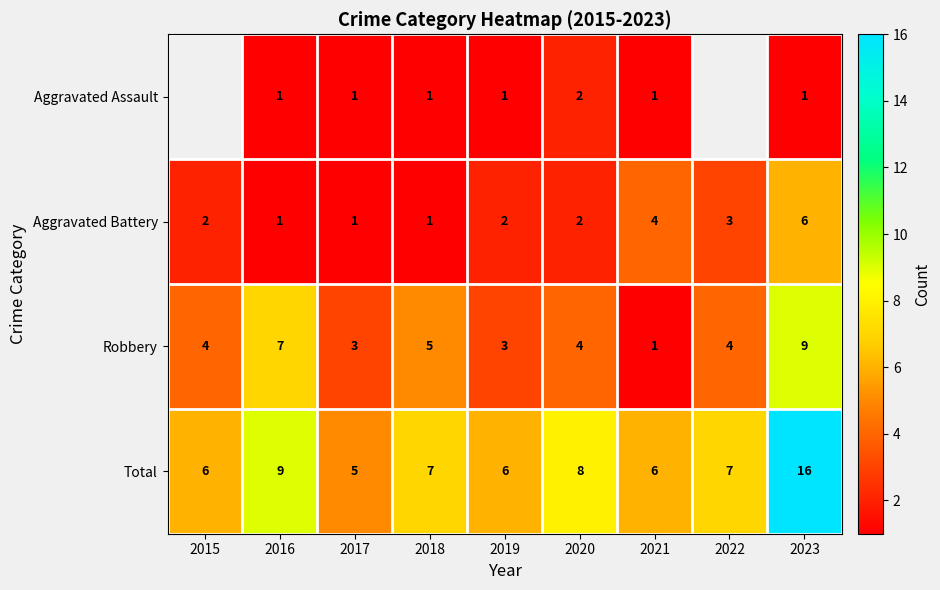

Is the value of Aggravated Assault at 2016 greater than the value of Robbery at 2015?

No